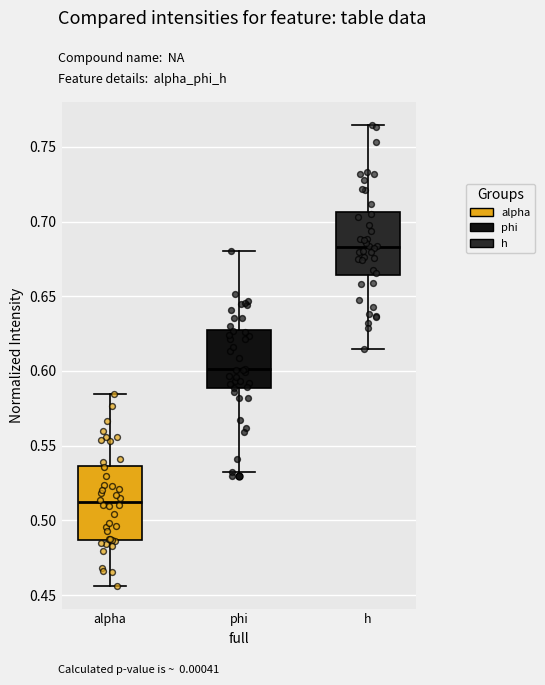

Which box is the tallest, from its lower edge to its upper edge?

alpha